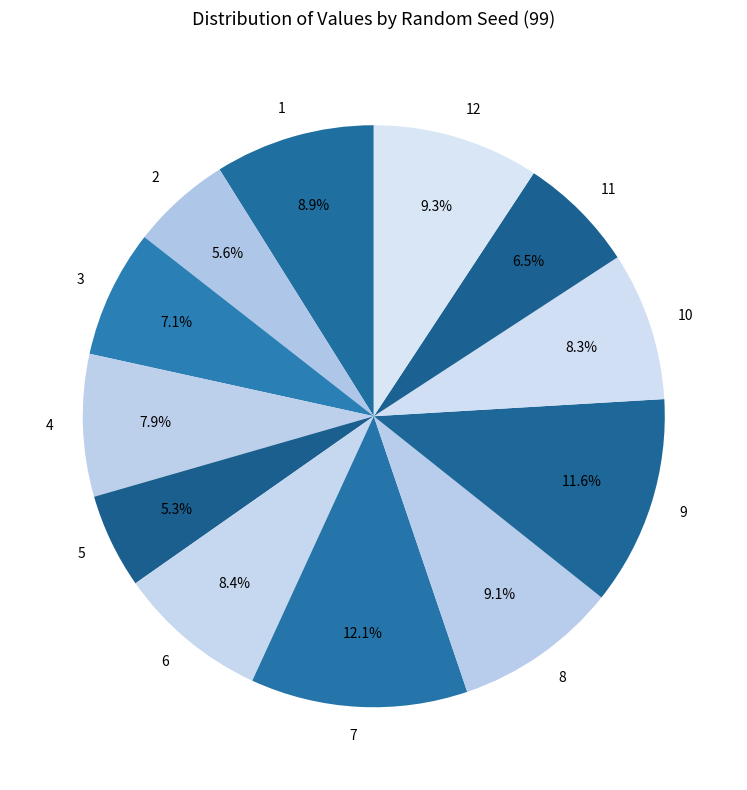

The 1 slice represents 9% of the pie. True or false?

True